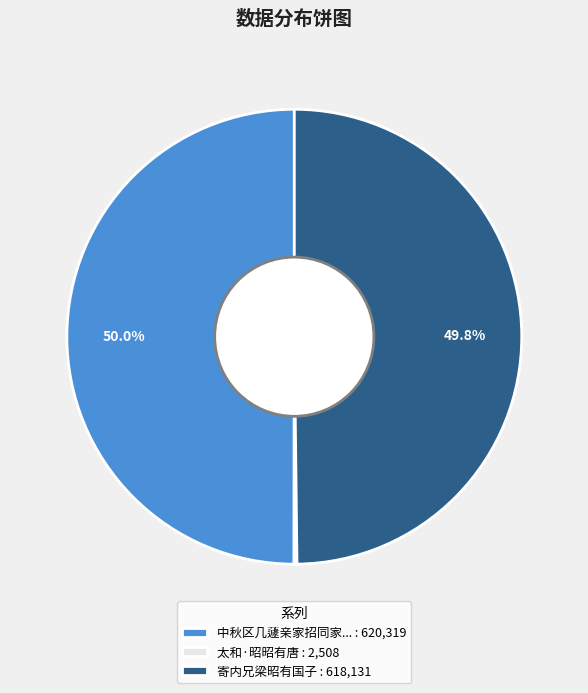

Combined, do 寄内兄梁昭有国子 : 618,131 and 中秋区几蘧亲家招同家... : 620,319 account for over 50%?

Yes